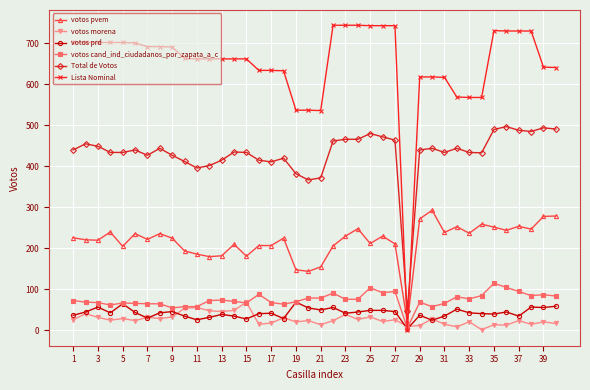

True or false: Total de Votos and votos morena intersect in this chart.

False